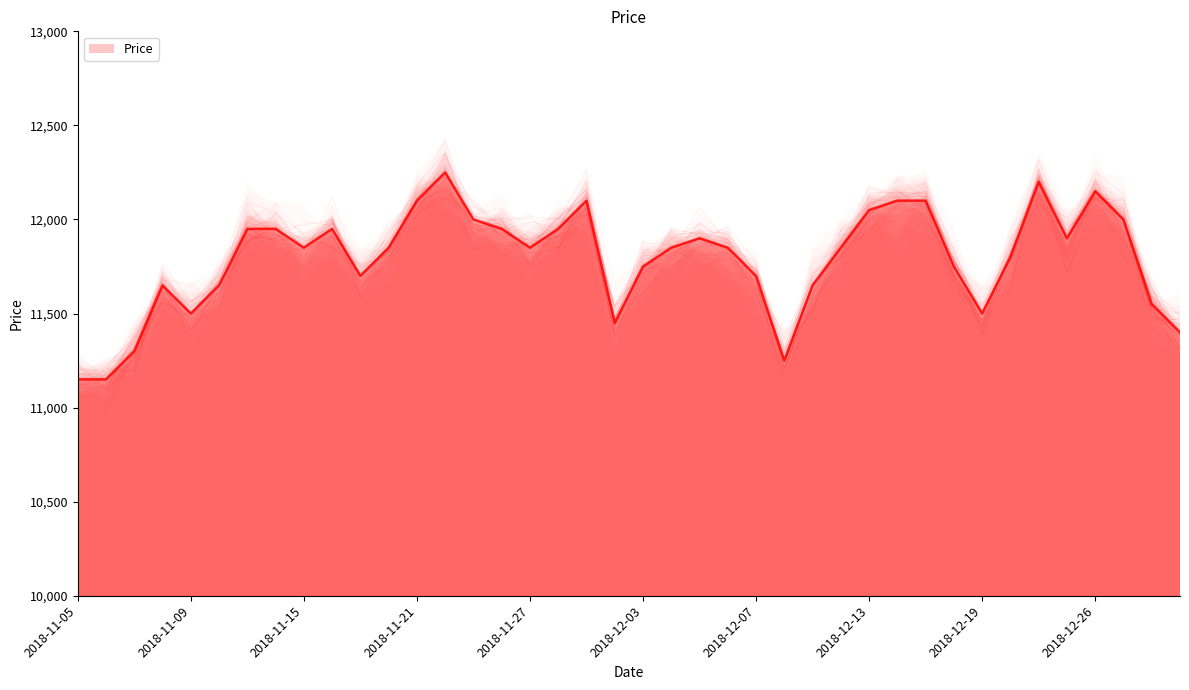

What is the label of the 34th point from the right?

2018-11-13